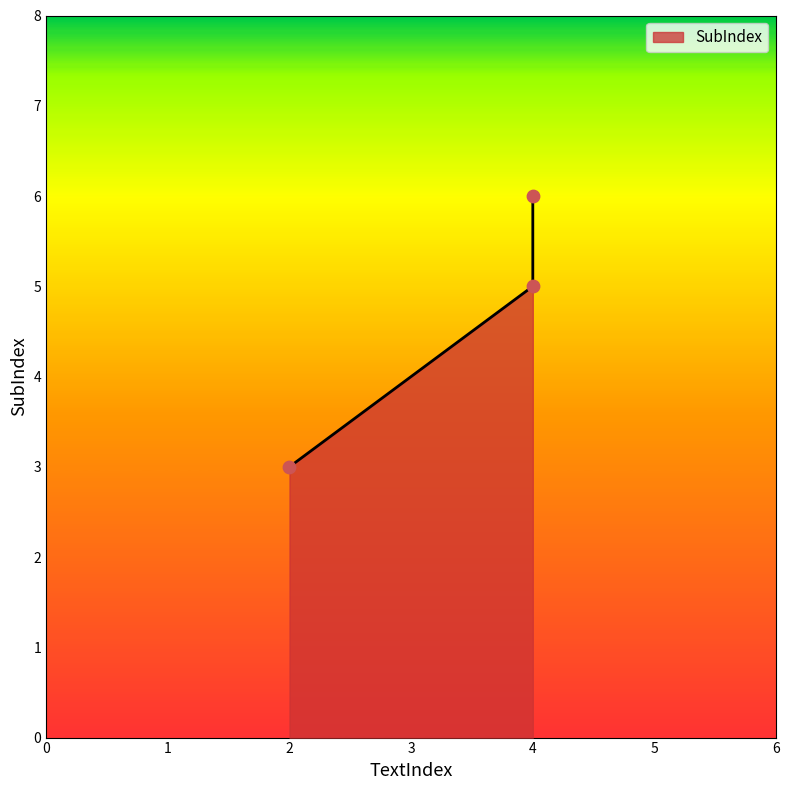

Which has a higher value, 4 or 4?

4